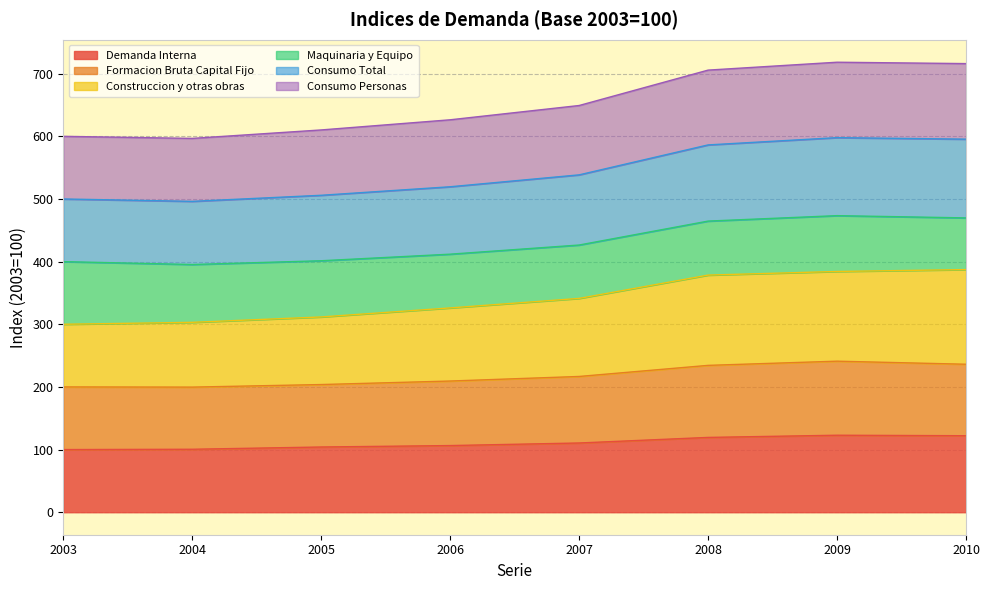

What is the minimum value for Demanda Interna?

100.0